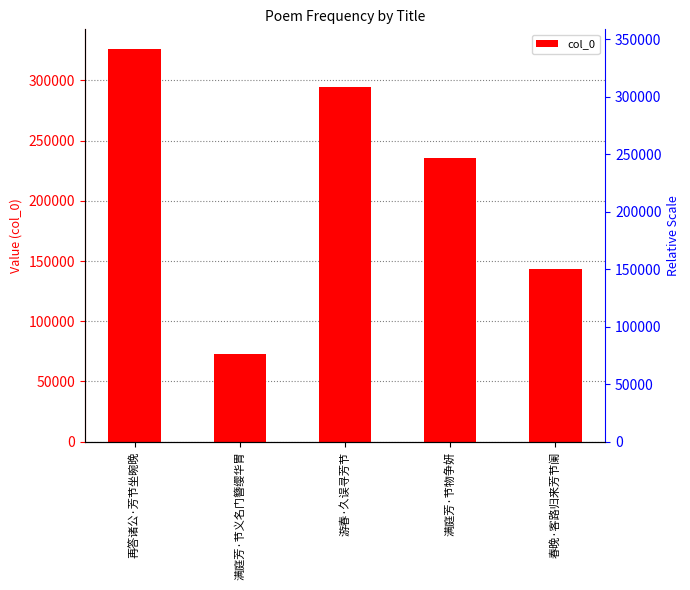

Count the number of data series in this chart.

1